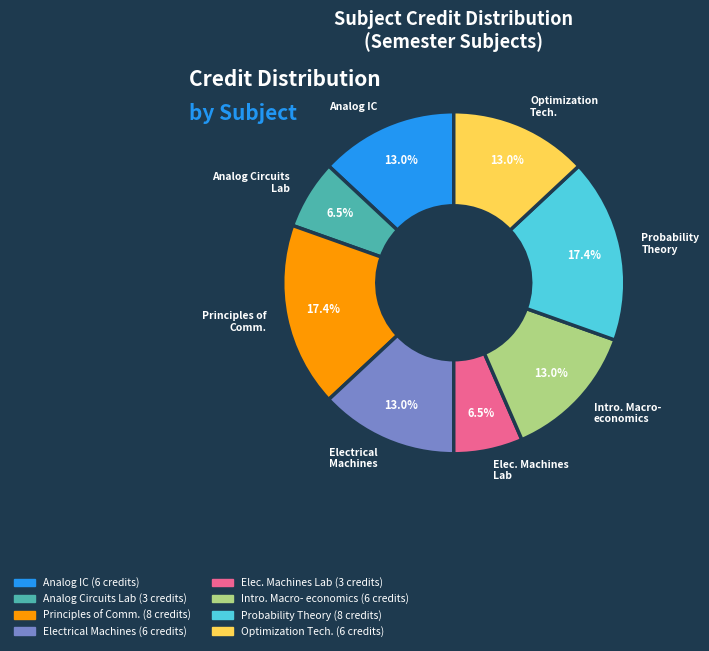

Combined, what portion of the pie is Electrical Machines and Analog IC?

26.1%